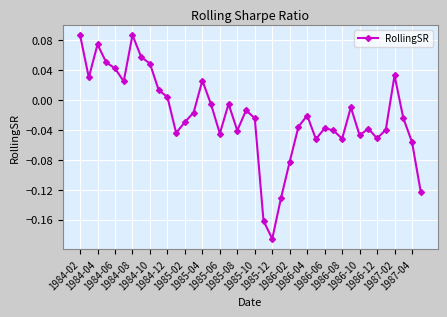

How many values are above zero?

13